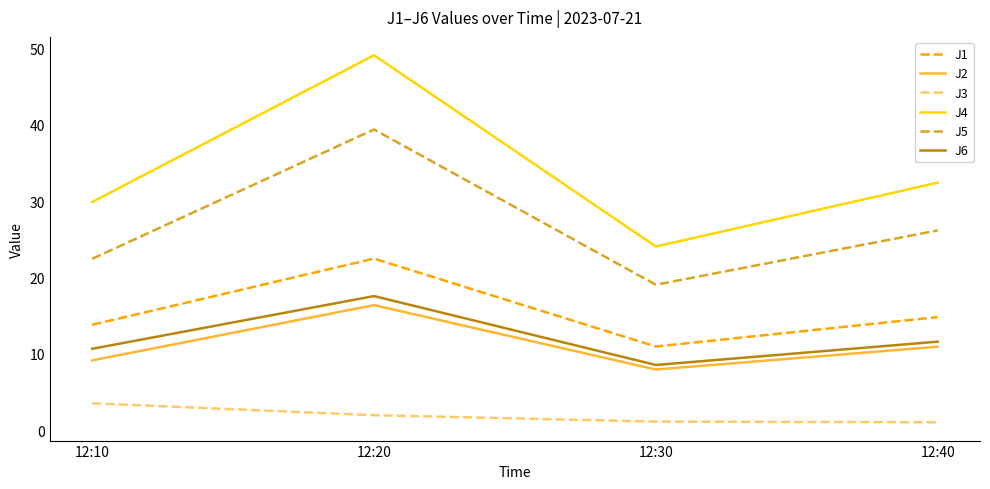

What is the total value across all series at 12:10?

89.4